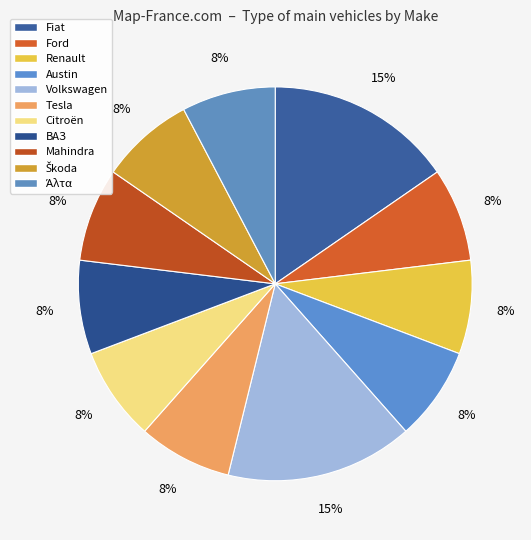

Combined, what portion of the pie is Citroën and ВАЗ?

15.4%